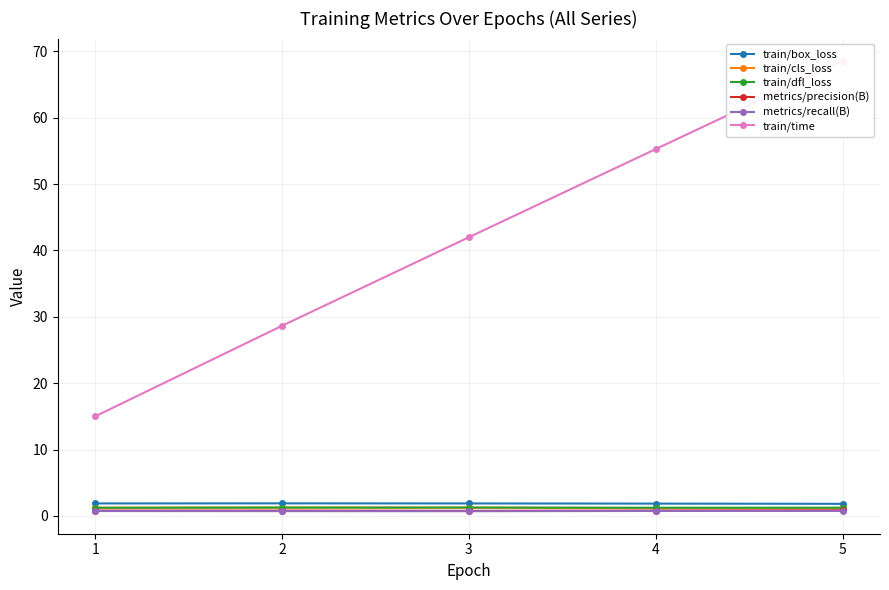

What is the average value of the train/cls_loss series?

1.2